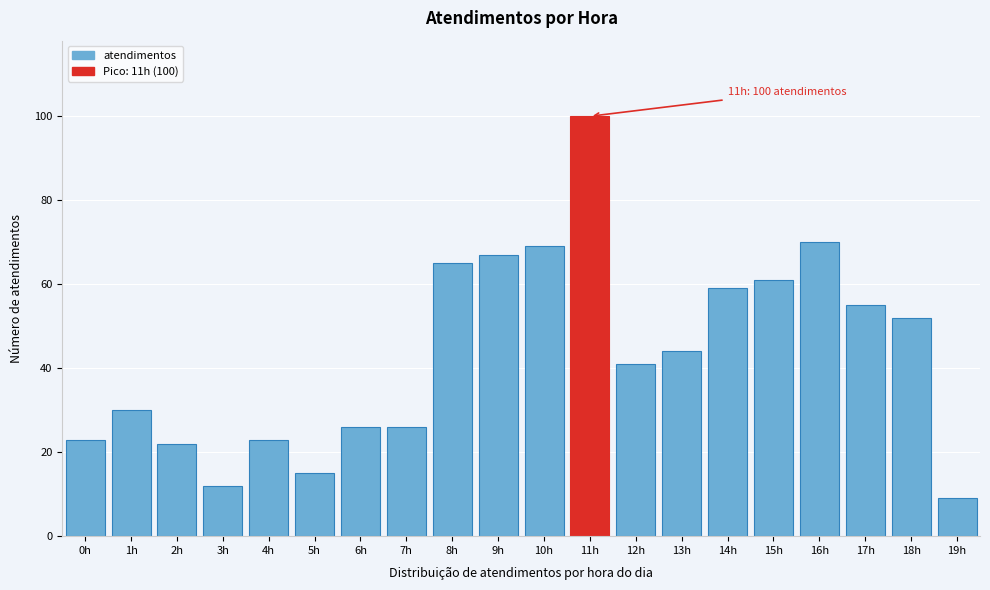

Reading right to left, list all the values displayed in this chart.

19h=9	18h=52	17h=55	16h=70	15h=61	14h=59	13h=44	12h=41	11h=100	10h=69	9h=67	8h=65	7h=26	6h=26	5h=15	4h=23	3h=12	2h=22	1h=30	0h=23